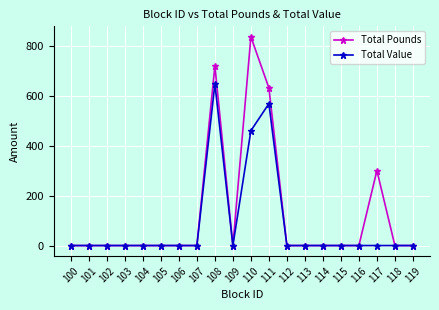

What is the sum of all Total Pounds values?

2484.0